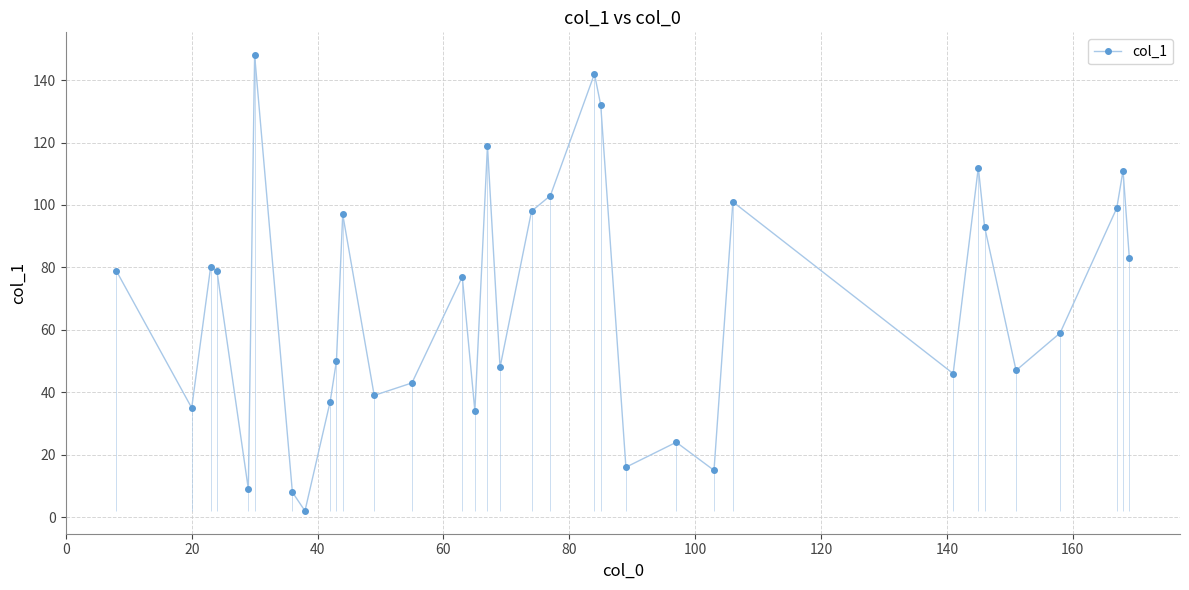

What is the difference between the maximum and second lowest values?

140